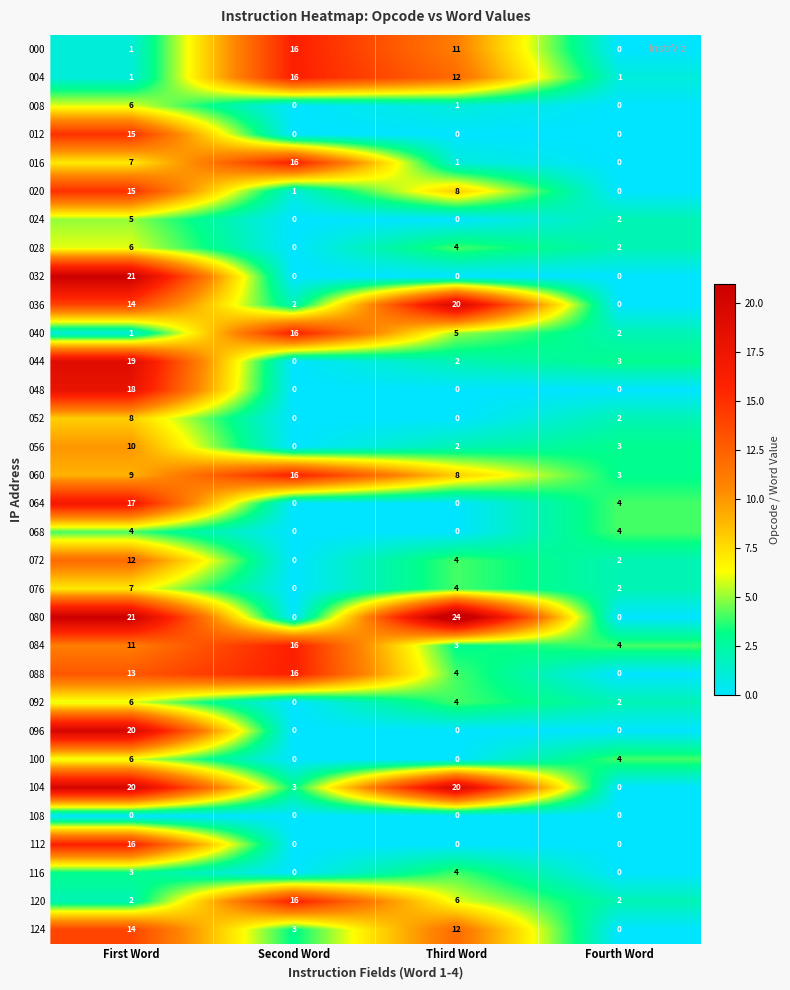

What is the difference between the highest and lowest values at First Word?

21